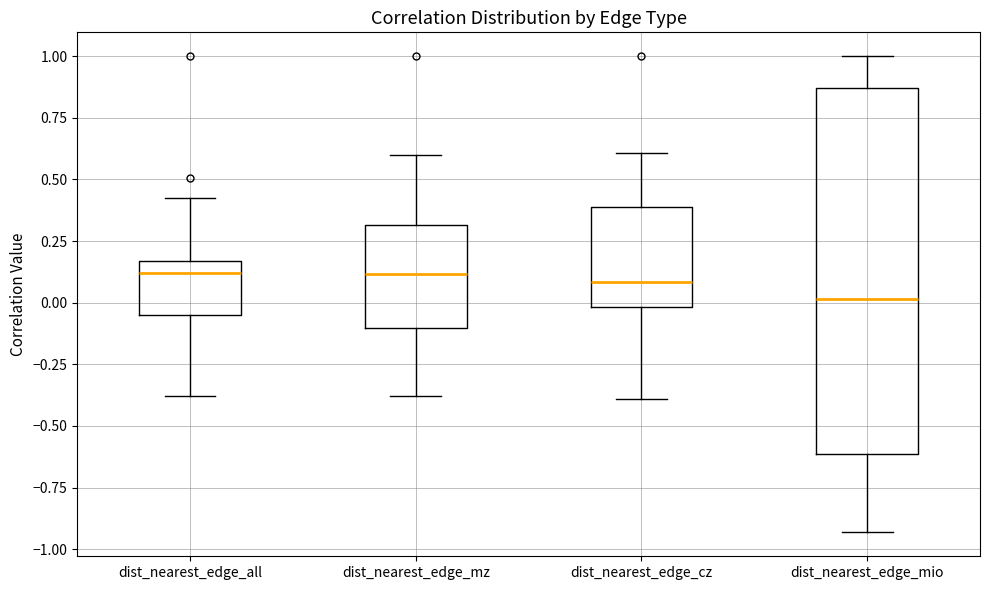

Which box is the tallest, from its lower edge to its upper edge?

dist_nearest_edge_mio